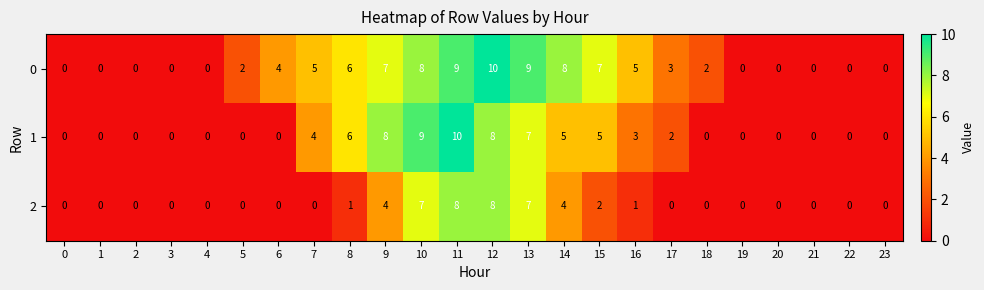

Which series has the largest total across all categories?

0